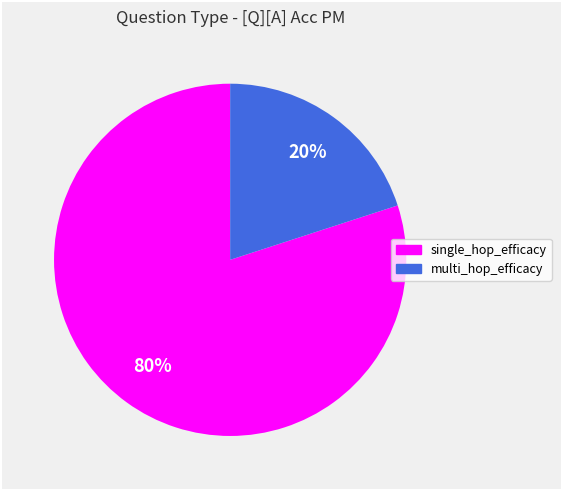

Which category accounts for the majority?

single_hop_efficacy